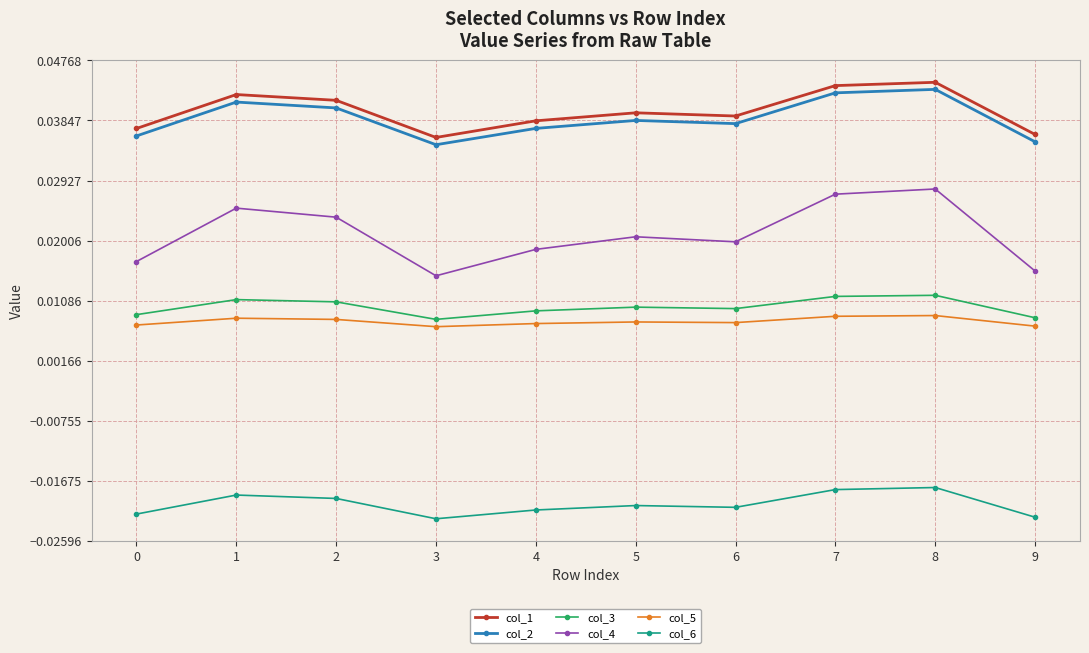

At 6, list the series in order from smallest to largest.

col_6, col_5, col_3, col_4, col_2, col_1